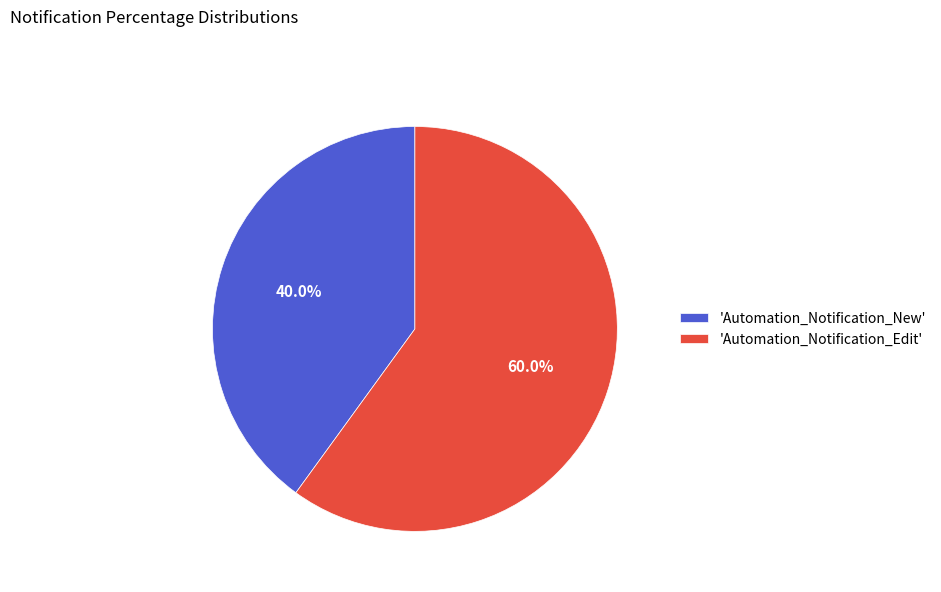

Which has a higher value, 'Automation_Notification_New' or 'Automation_Notification_Edit'?

'Automation_Notification_Edit'